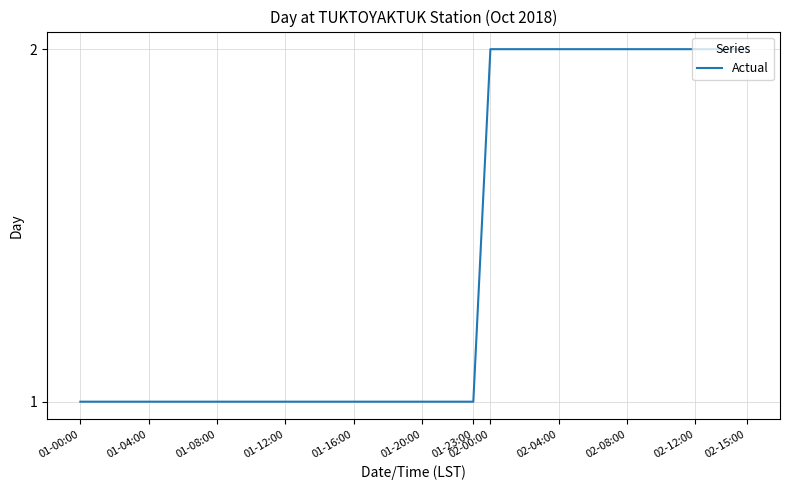

The value at 01-20:00 is 0. True or false?

False